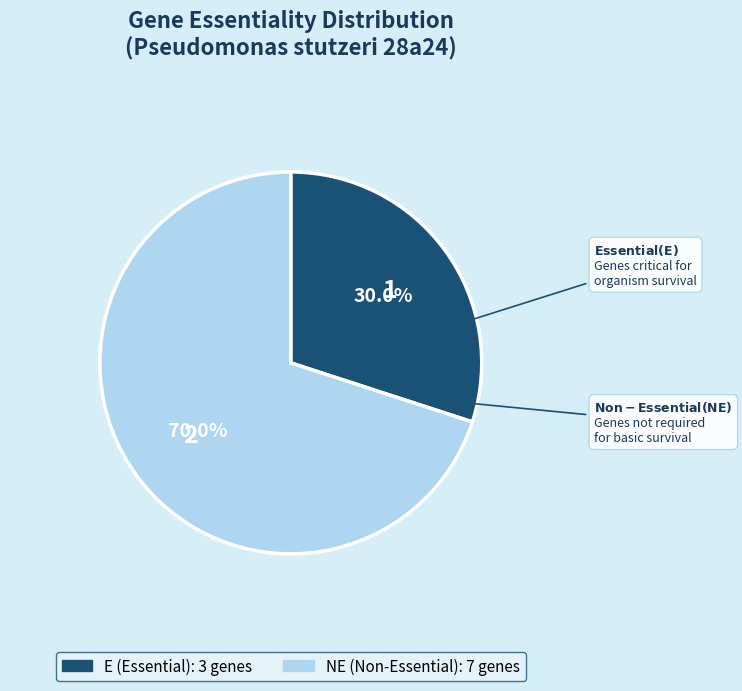

How many segments does this pie chart have?

2